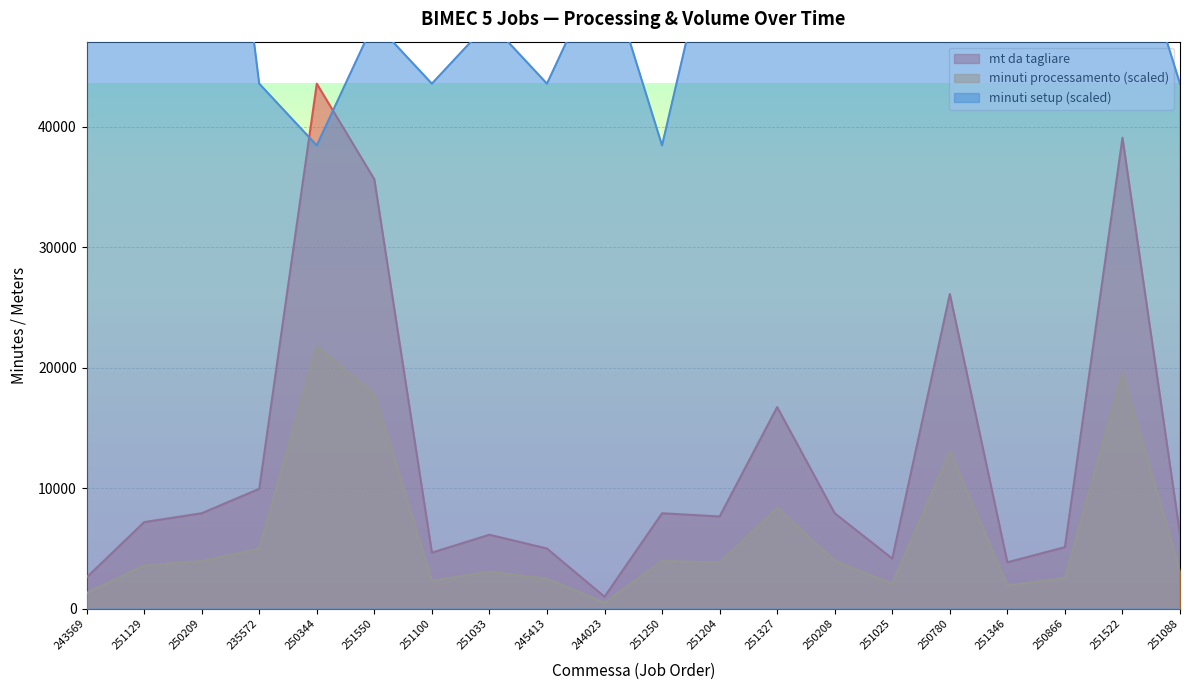

True or false: minuti setup and minuti processamento intersect in this chart.

False